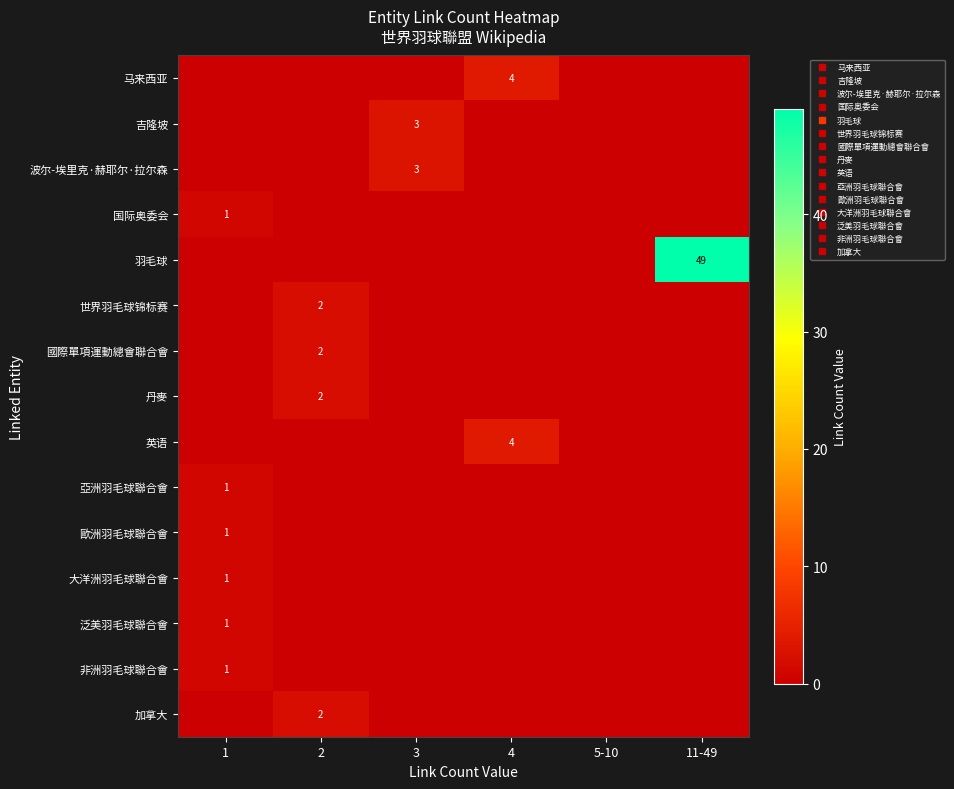

The 泛美羽毛球聯合會 series shows 1 at 2. True or false?

False